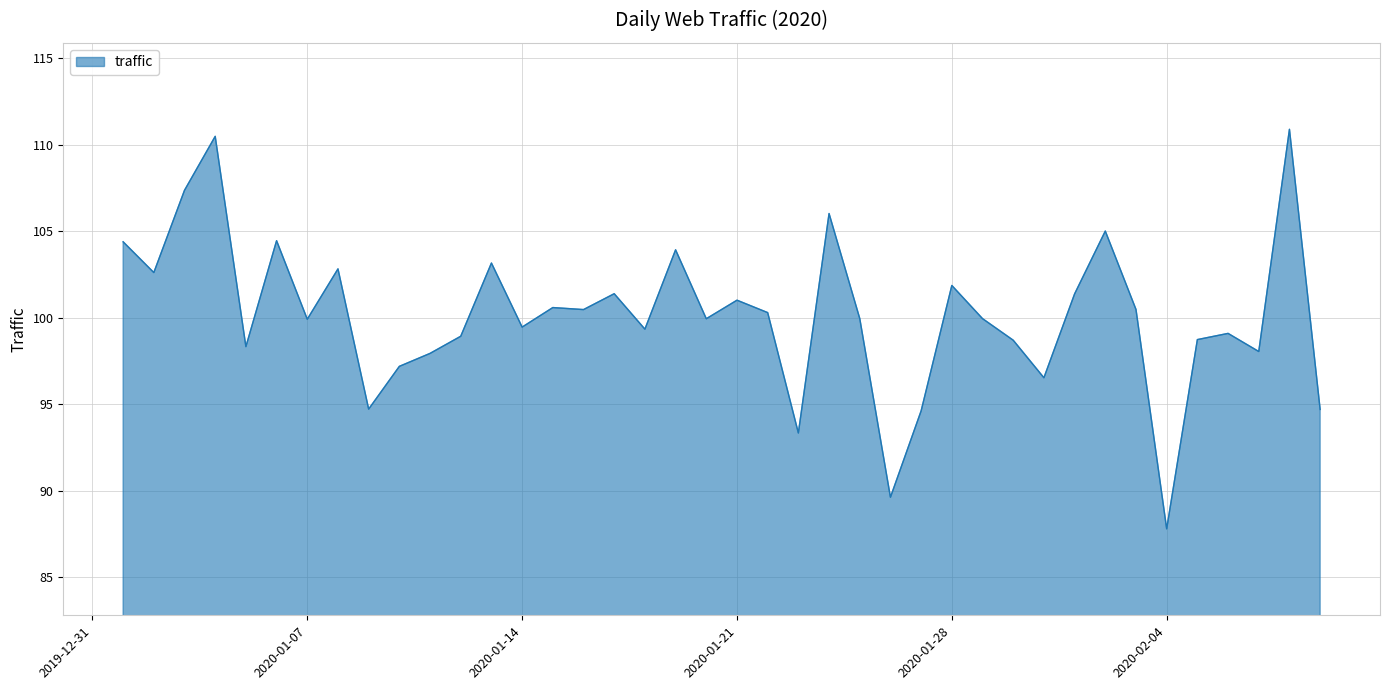

What is the smallest value displayed?

87.8